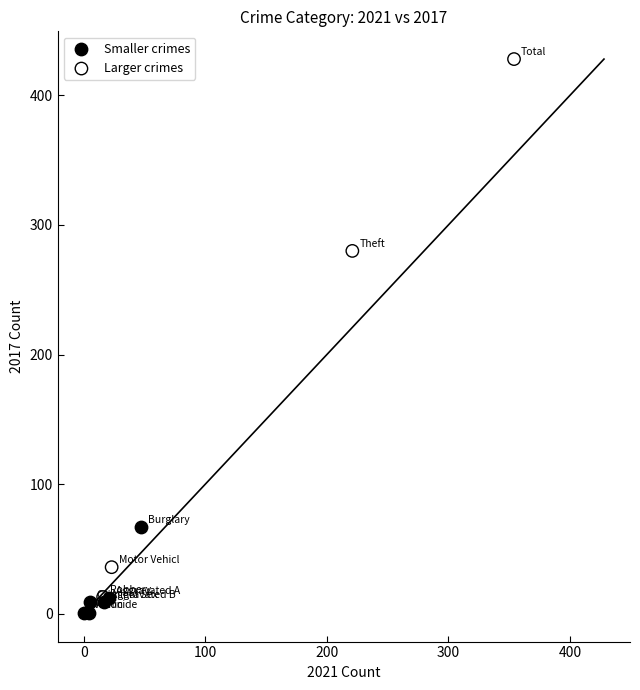

Which series contains the highest Y value?

Larger crimes